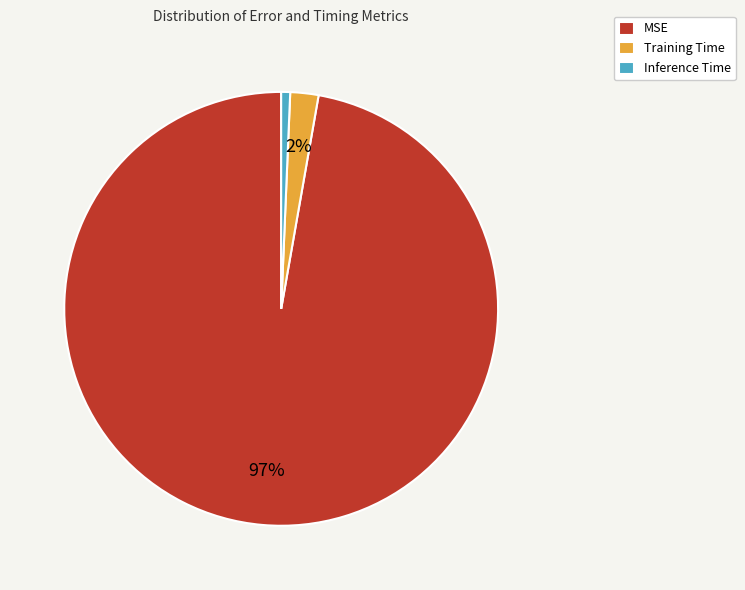

How many slices are in this pie chart?

3